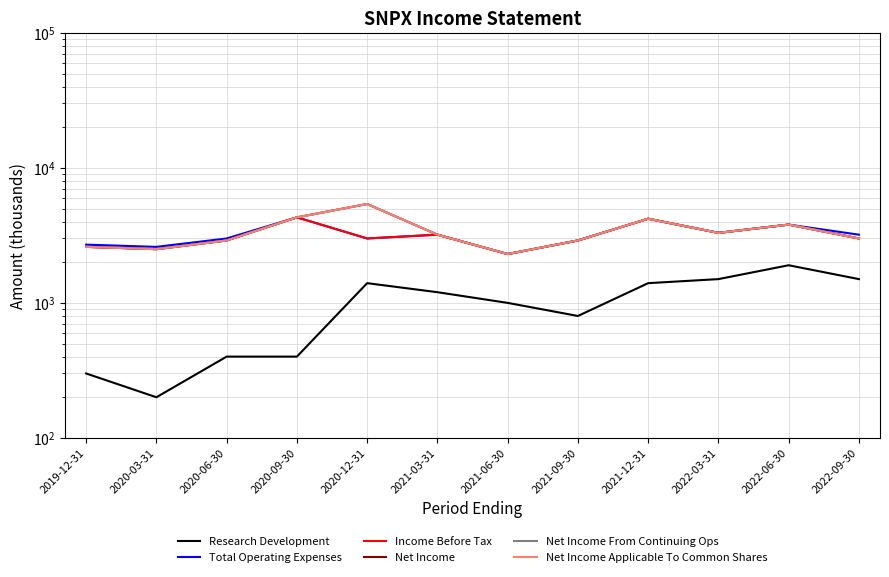

Where is the first local maximum for Net Income?

2020-12-31